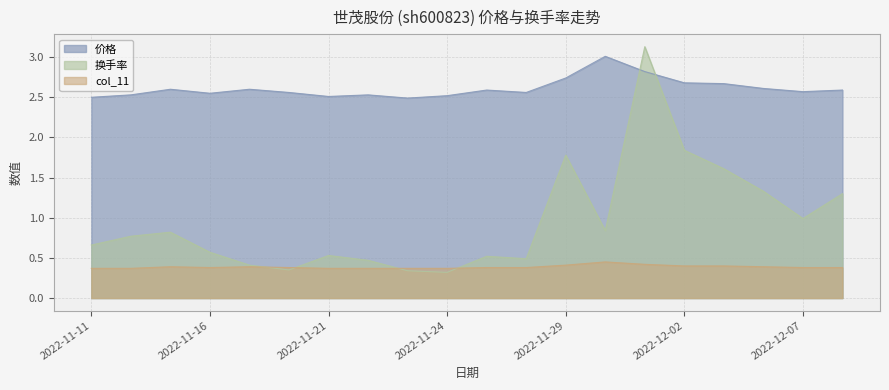

How many series are shown in this chart?

3